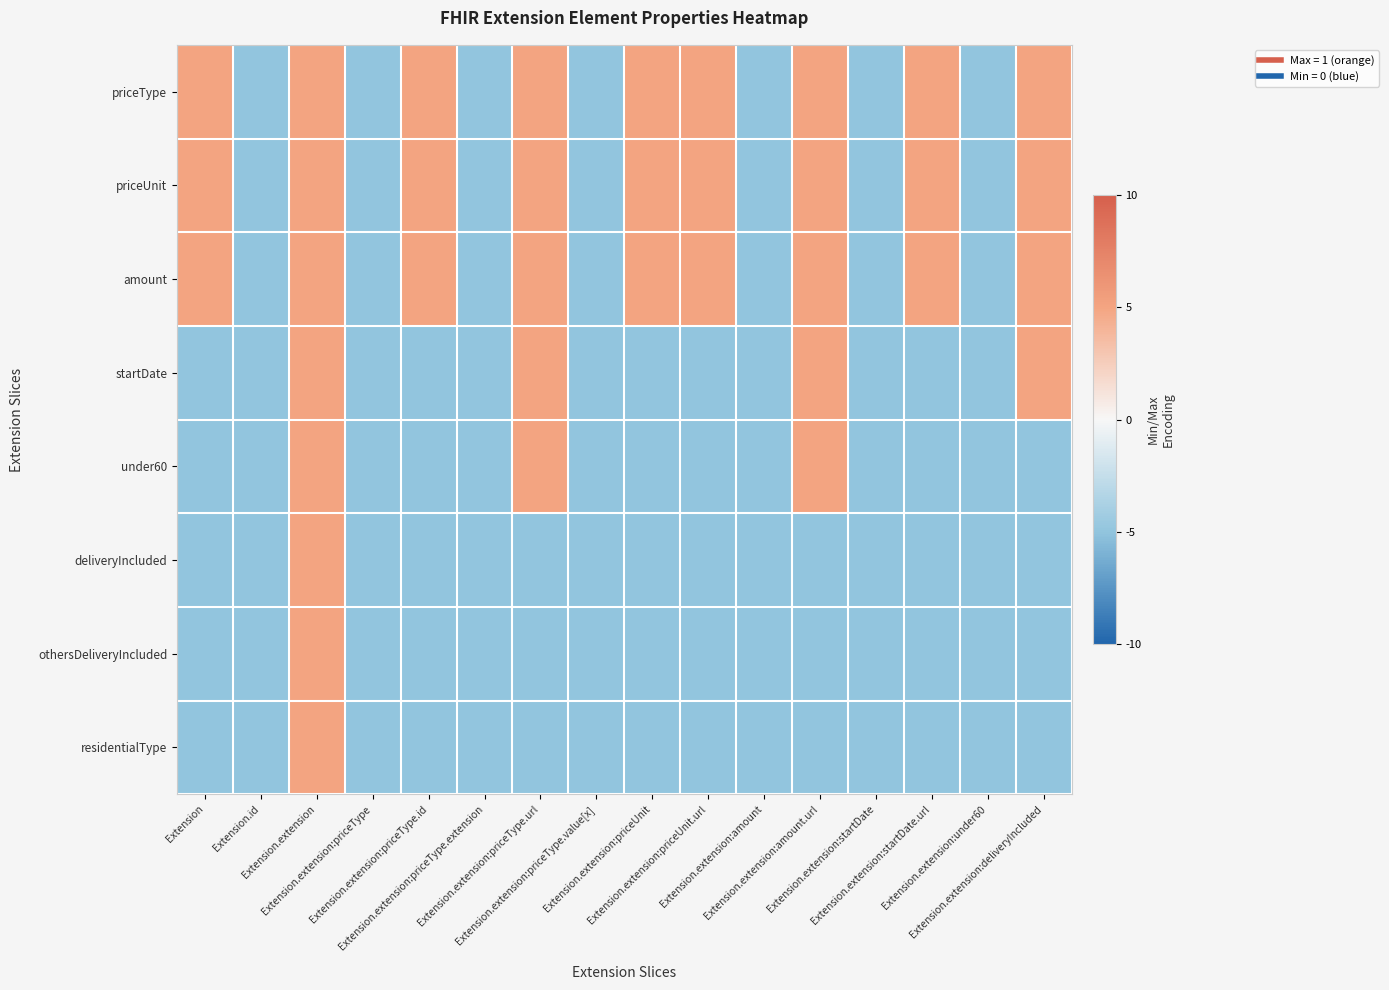

Which label corresponds to the largest value in the chart?

Extension